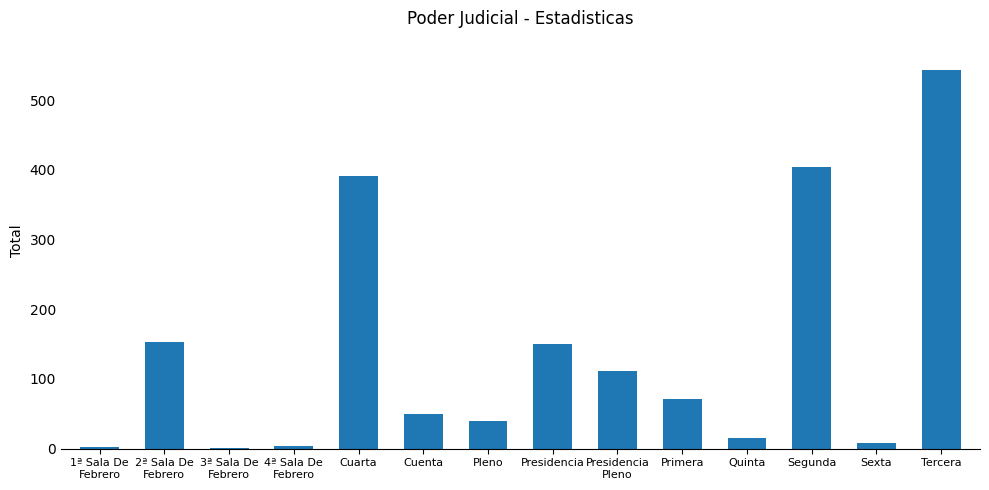

The chart shows a value of 126 at Tercera. True or false?

False